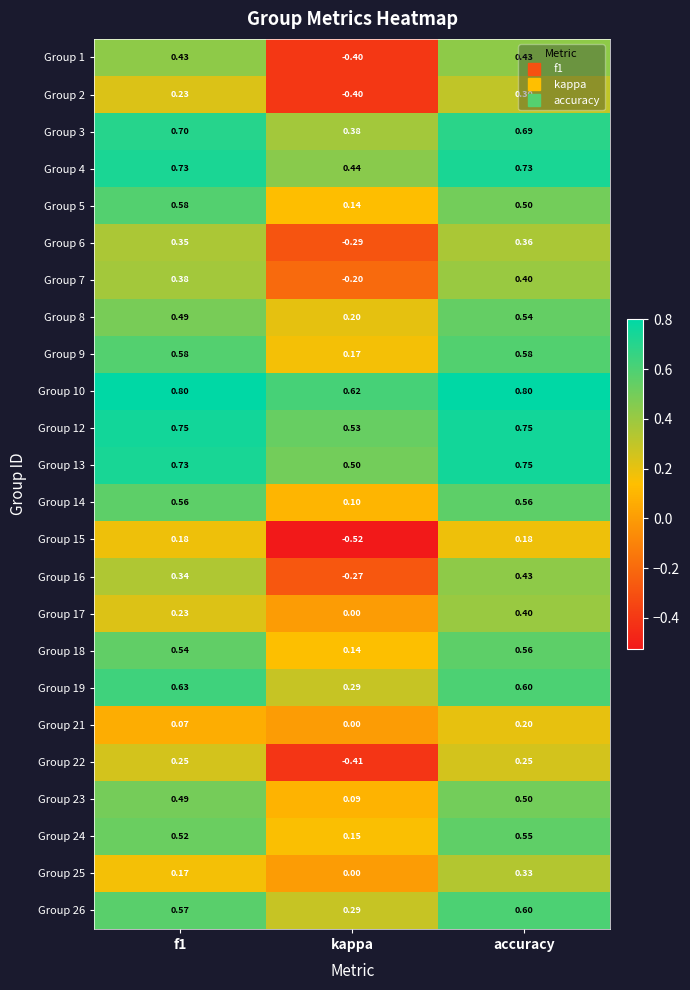

Which category has the lowest value in the Group 18 series?

kappa